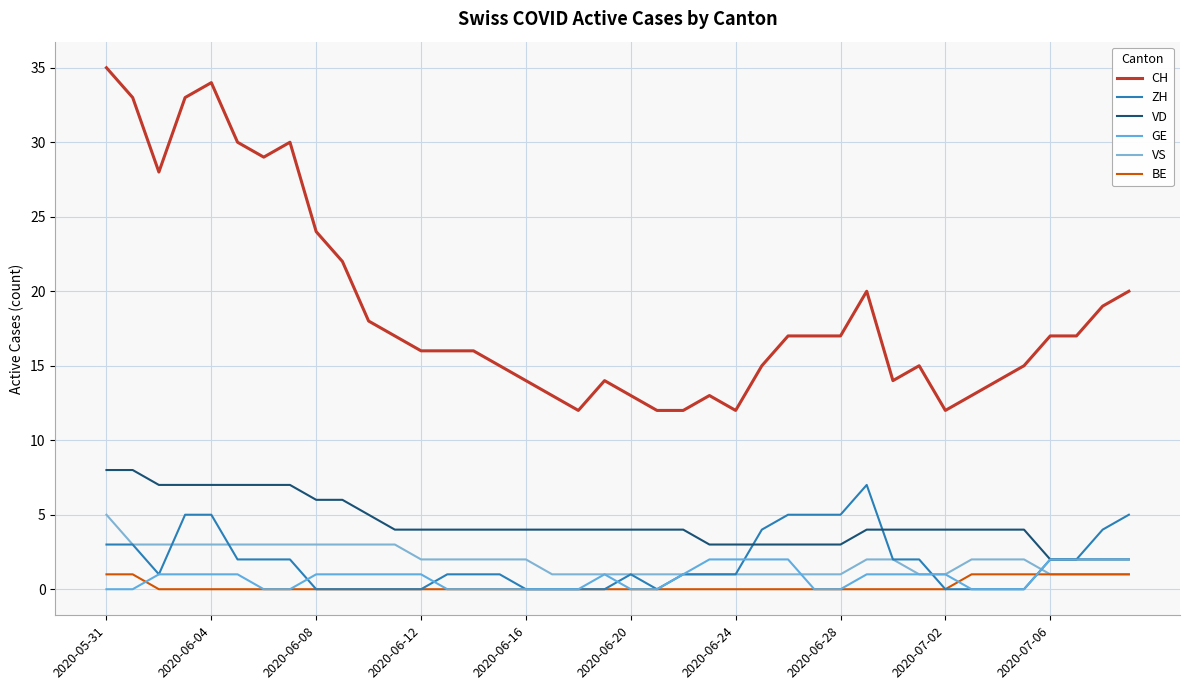

Does the chart display data point markers on the line(s)?

No